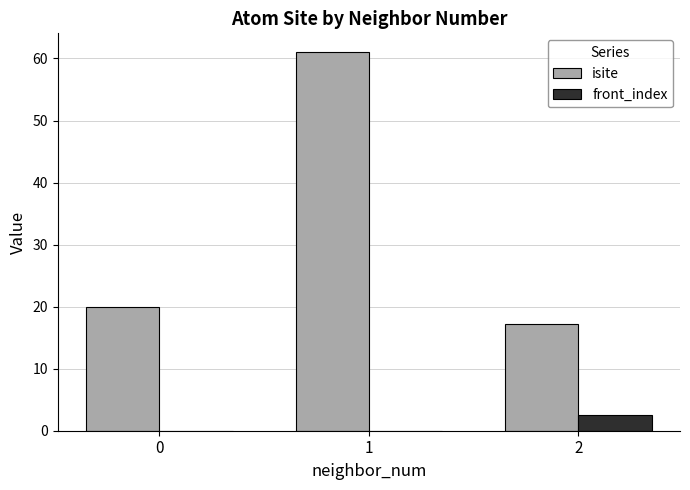

What are all the series names shown in the legend?

isite, front_index